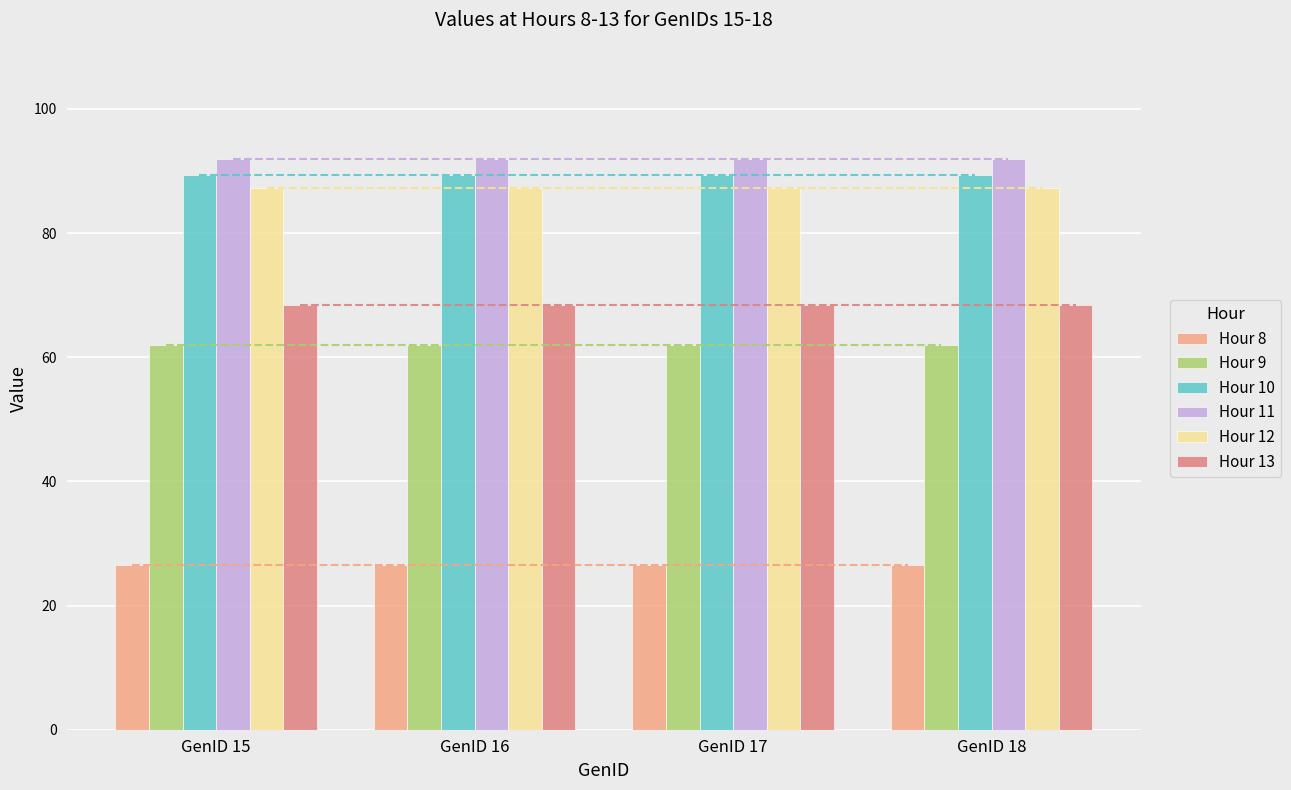

What is the maximum value for Hour 10?

89.3